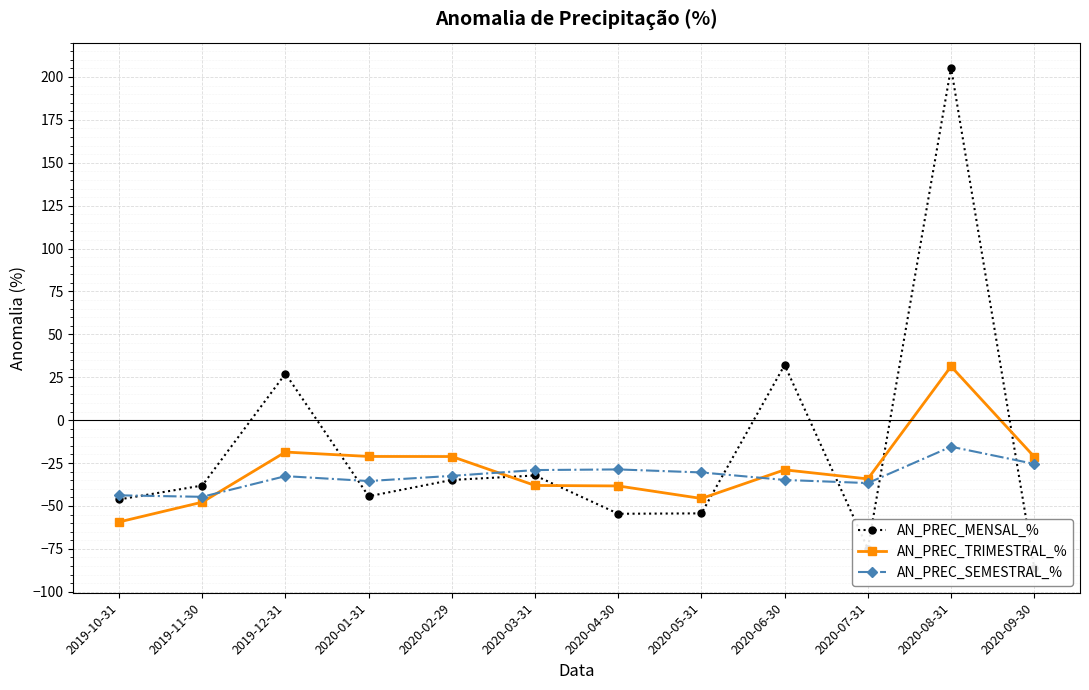

Is the value of AN_PREC_TRIMESTRAL_% at 2020-01-31 greater than the value of AN_PREC_SEMESTRAL_% at 2020-01-31?

Yes